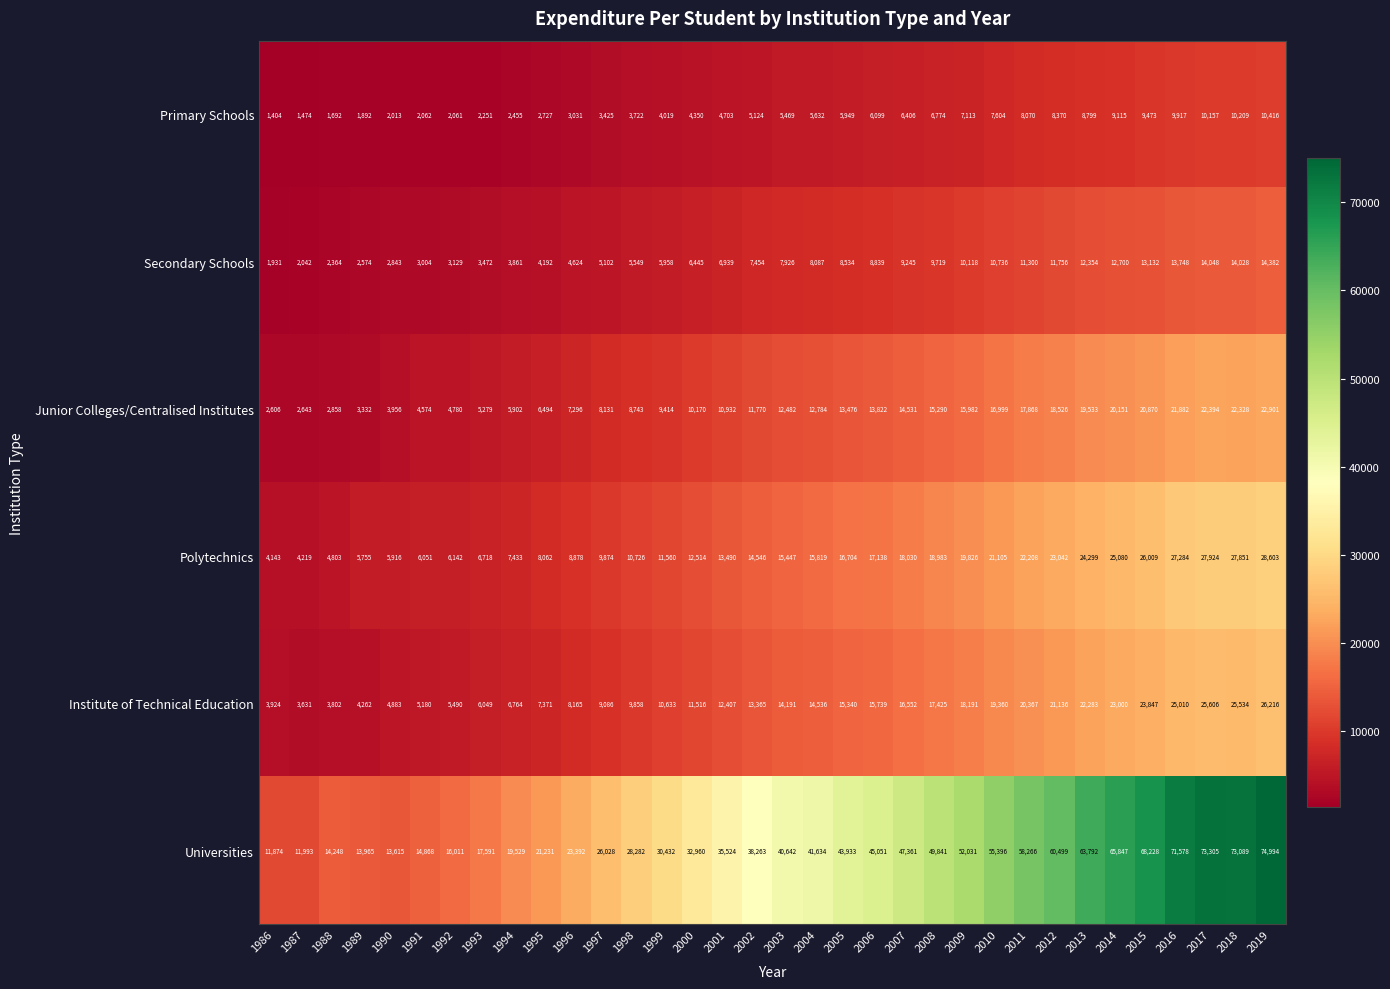

What is the difference between the Primary Schools values at 2013 and 1990?

6786